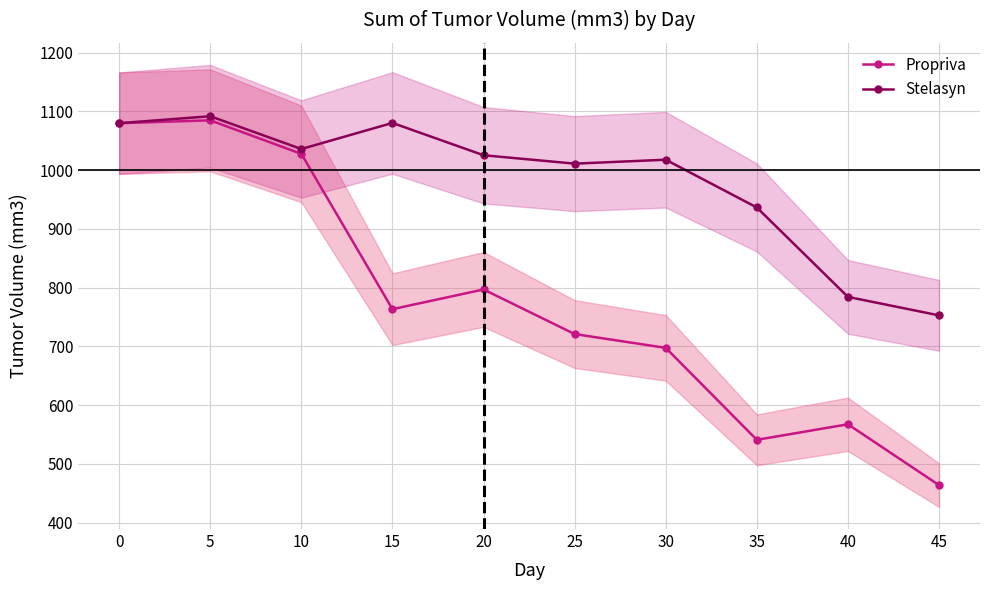

What is the value of the Propriva point at the 8th from the left?

540.9